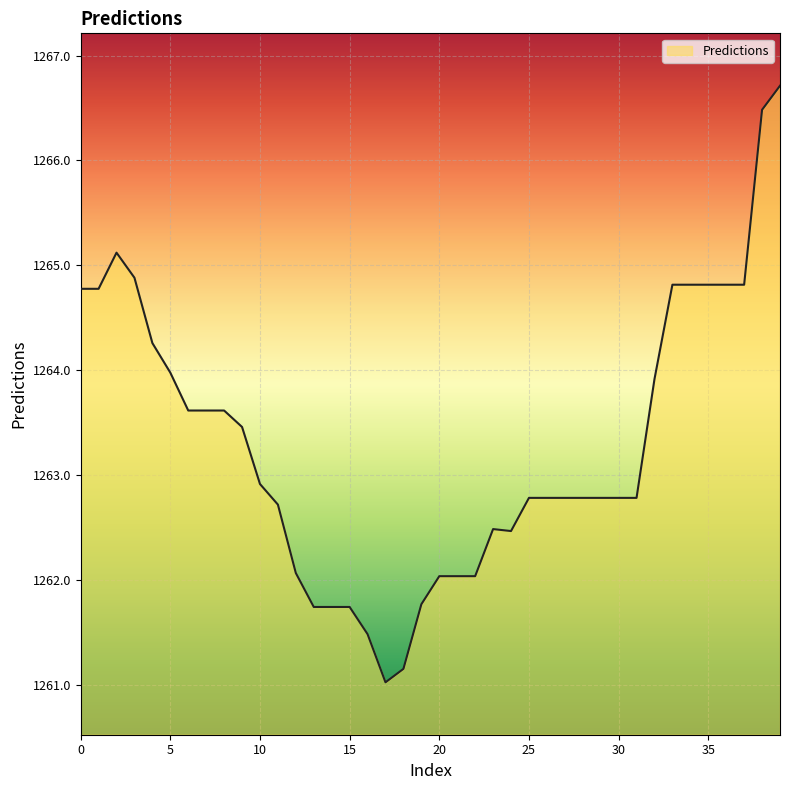

What is the maximum value shown in the chart?

1266.7